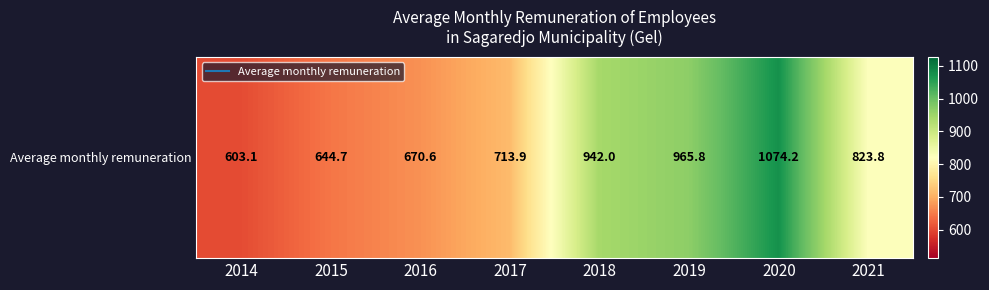

Reading left to right, list all the values displayed in this chart.

603.1	644.7	670.6	713.9	942.0	965.8	1074.2	823.8